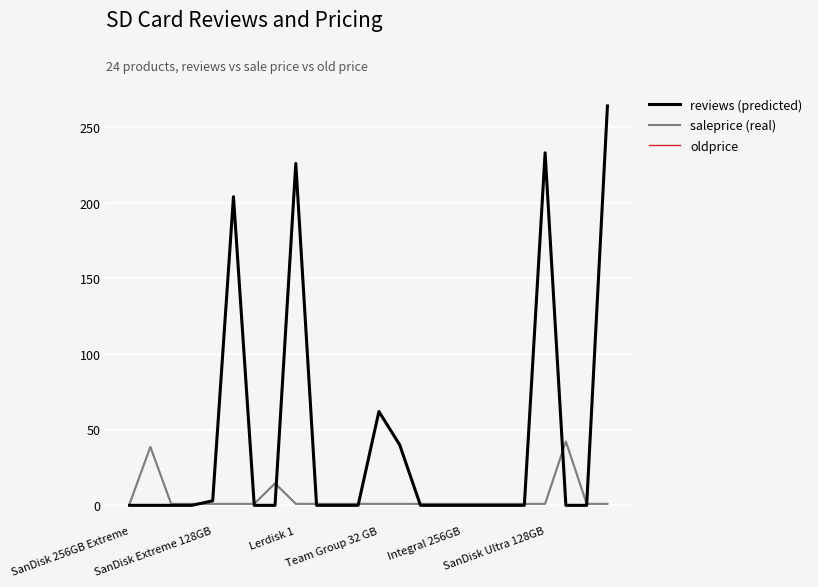

Does the chart have visible grid lines?

Yes